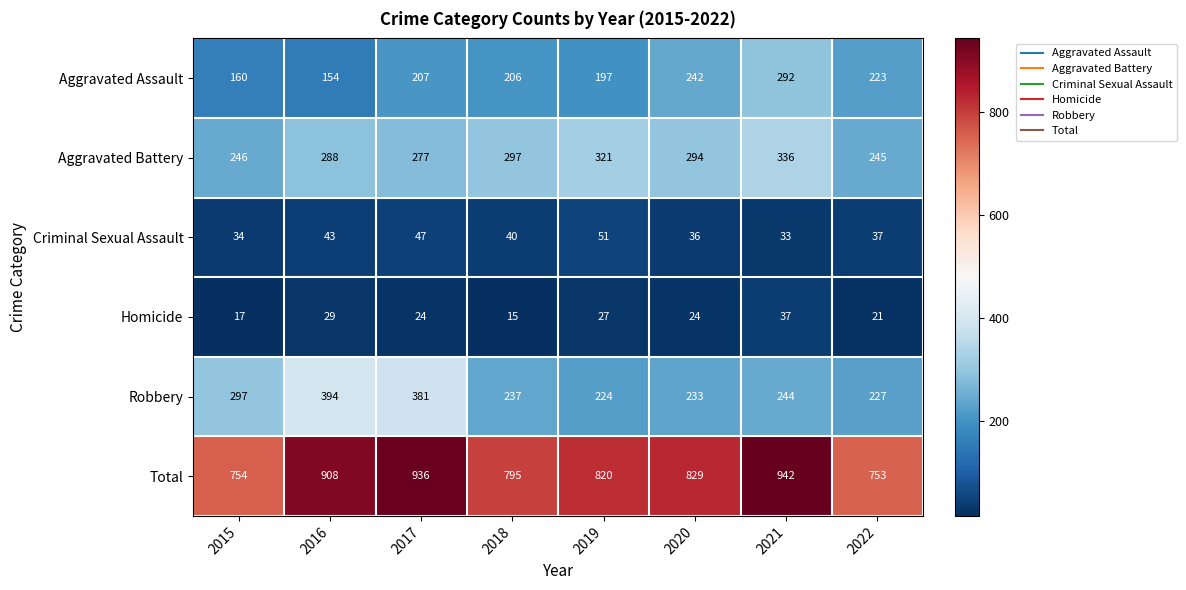

Is it true that Robbery equals 299 at 2019?

False